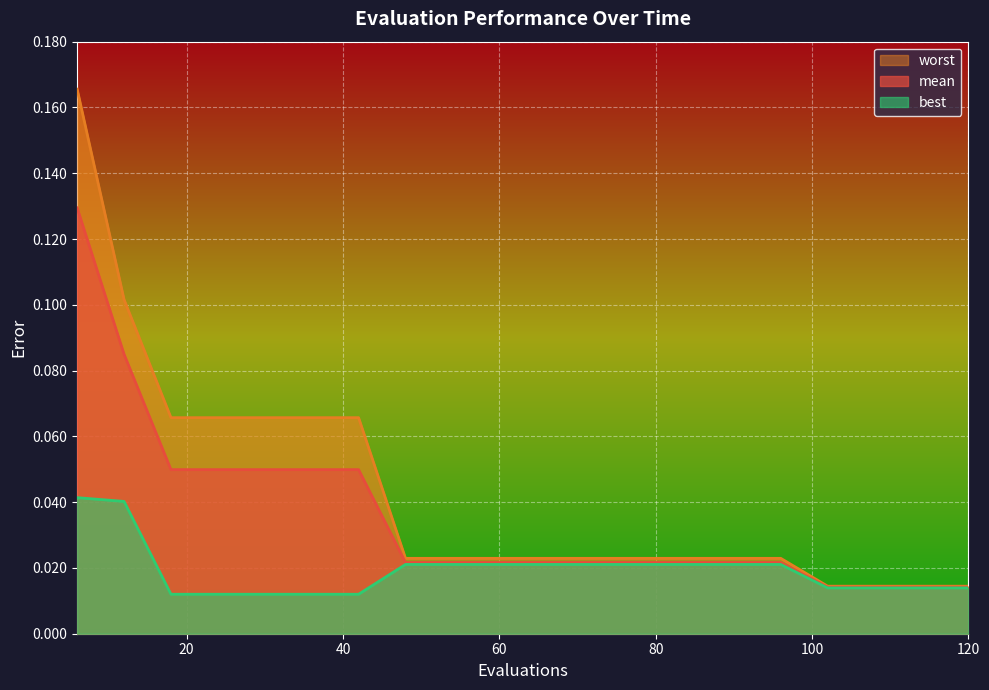

Between 12 and 108, which series saw the biggest shift?

worst